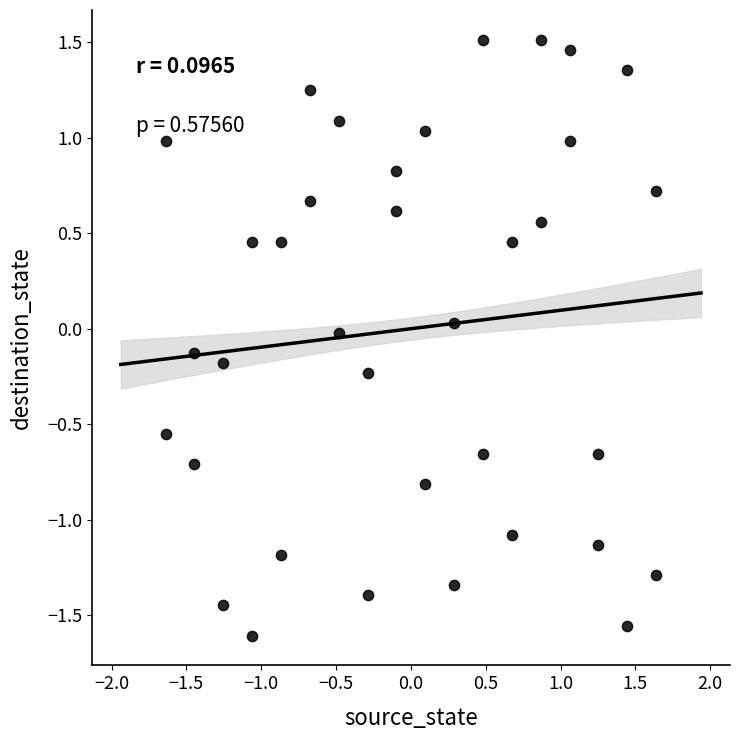

What is the range of X values (max minus min)?

3.3